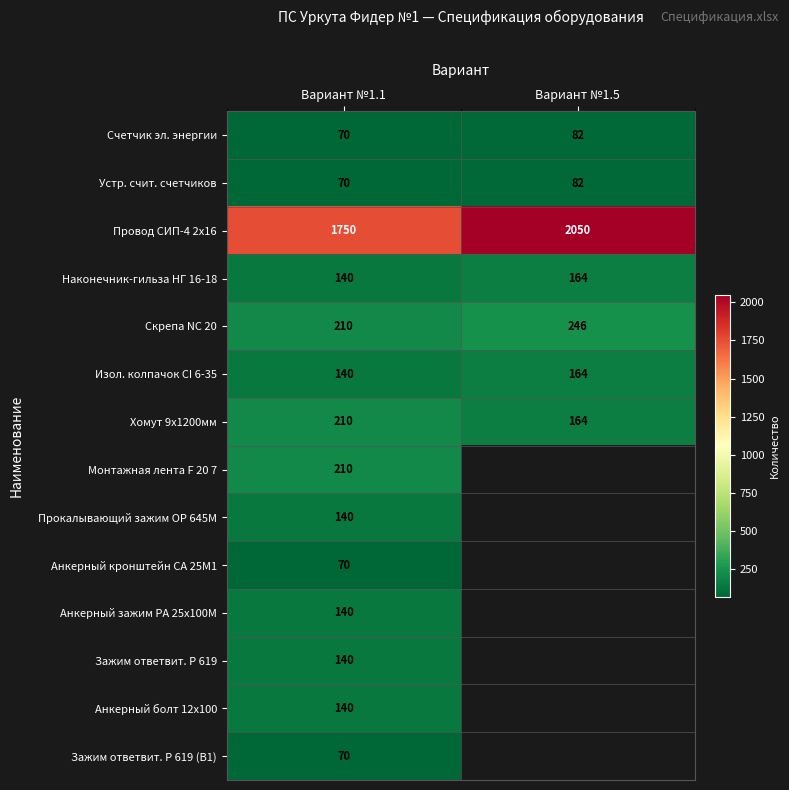

What is the total value across all series at Вариант №1.1?

3500